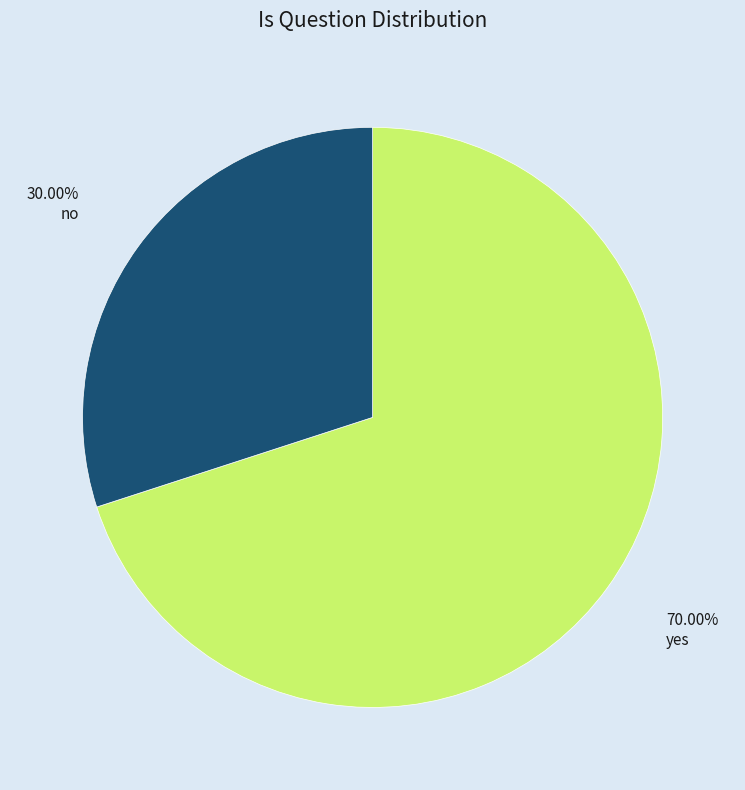

To the nearest percent, what is the difference between the largest and smallest slice percentages?

40%